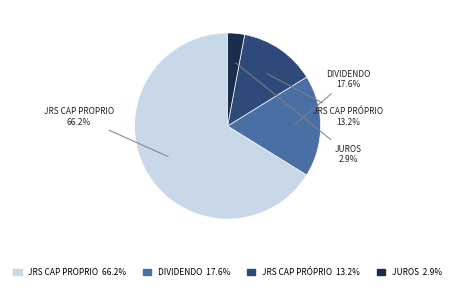

How many slices are in this pie chart?

4